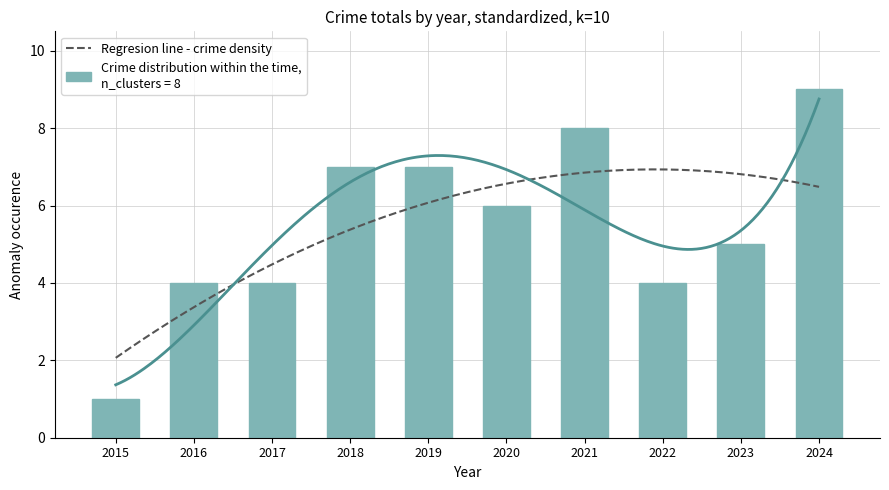

What is the average value?

6